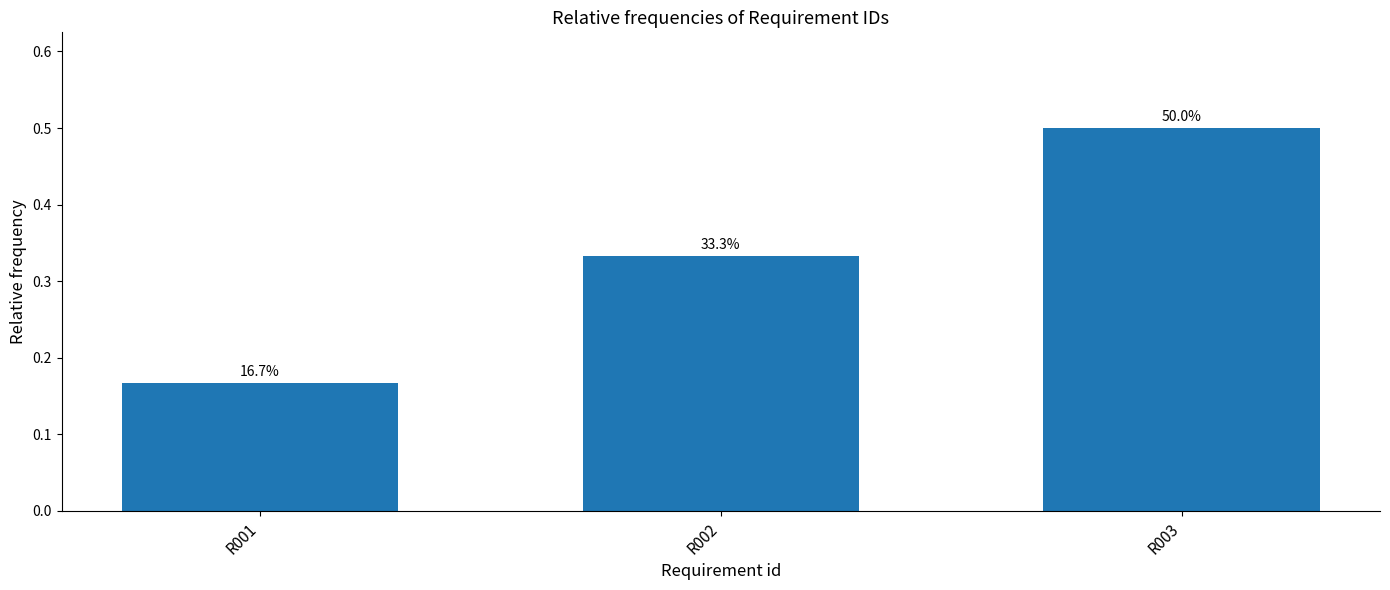

What is the value of the 3rd bar from the left?

0.5